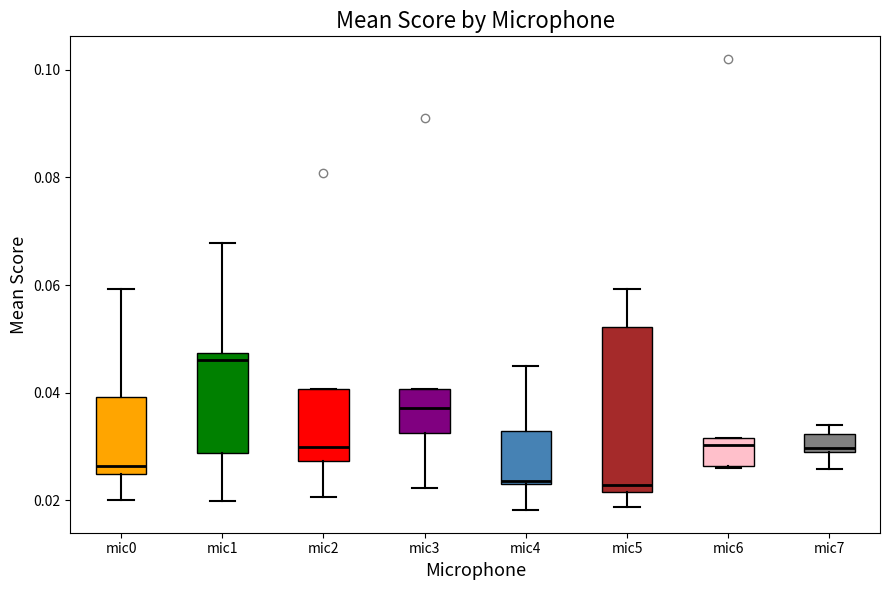

Reading left to right, transcribe this box plot: for each box, give where its median line is, the range the box spans, and where its two whiskers end, as read against the y-axis. The values are not printed on the chart, so give them approximately, as read against the axis.

mic0: median 0.026, box 0.024 to 0.040, whiskers 0.020 to 0.060
mic1: median 0.046, box 0.028 to 0.048, whiskers 0.020 to 0.068
mic2: median 0.030, box 0.028 to 0.040, whiskers 0.020 to 0.040
mic3: median 0.038, box 0.032 to 0.040, whiskers 0.022 to 0.040
mic4: median 0.024, box 0.024 to 0.032, whiskers 0.018 to 0.044
mic5: median 0.022 (just above the box's lower edge), box 0.022 to 0.052, whiskers 0.018 to 0.060
mic6: median 0.030, box 0.026 to 0.032, whiskers 0.026 to 0.032
mic7: median 0.030, box 0.028 to 0.032, whiskers 0.026 to 0.034